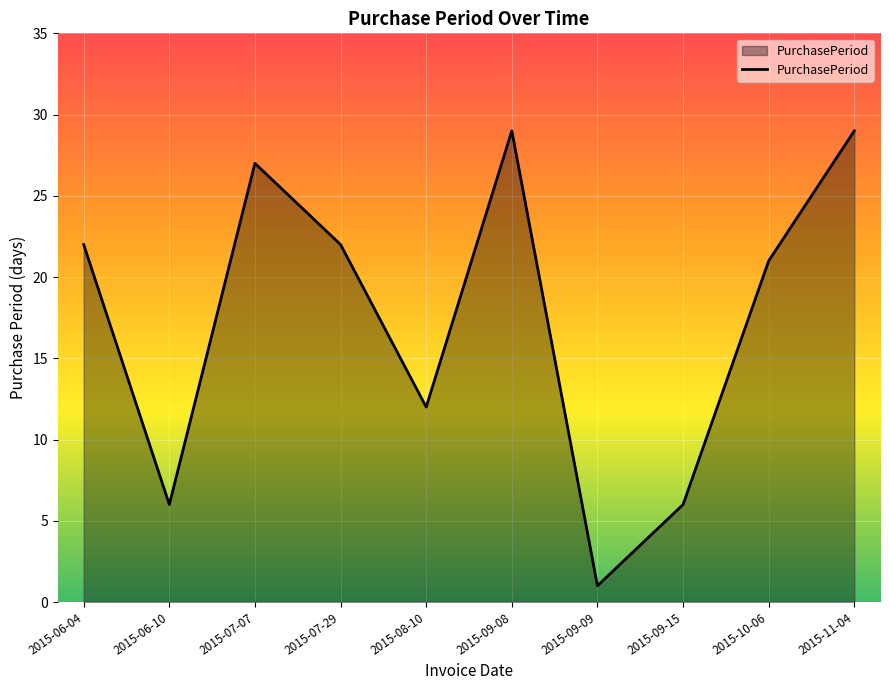

What is the sum of all values?

175